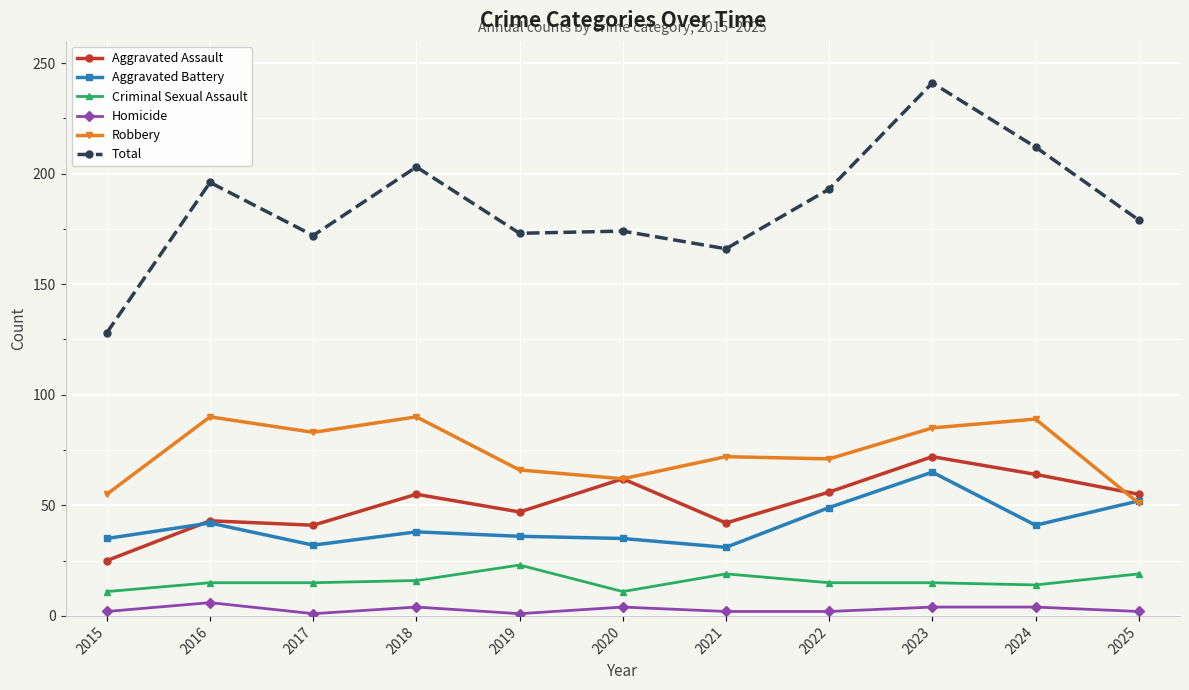

At which label does Aggravated Assault reach its minimum?

2015